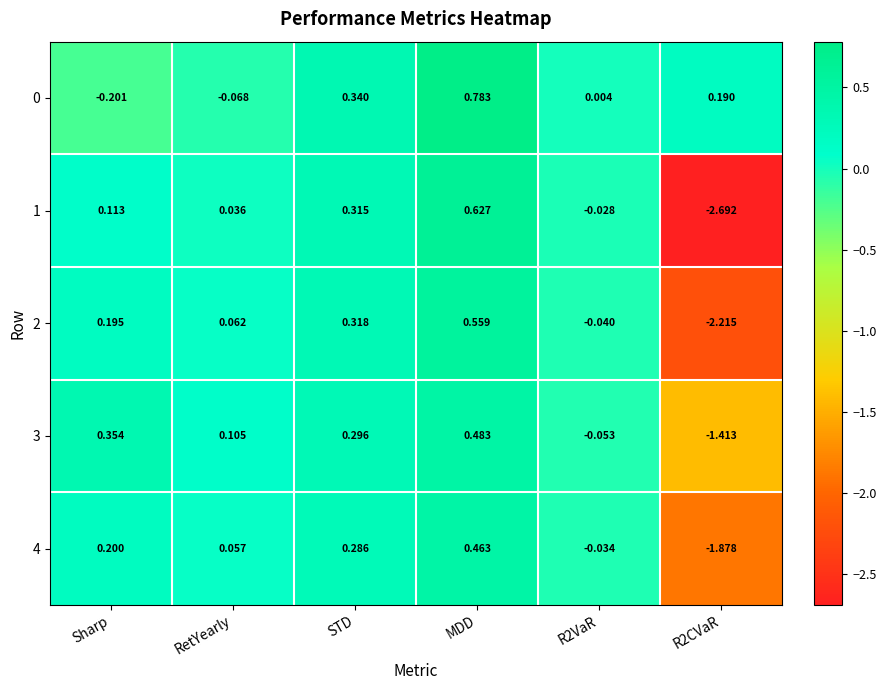

At which label does 3 first exceed 0?

Sharp